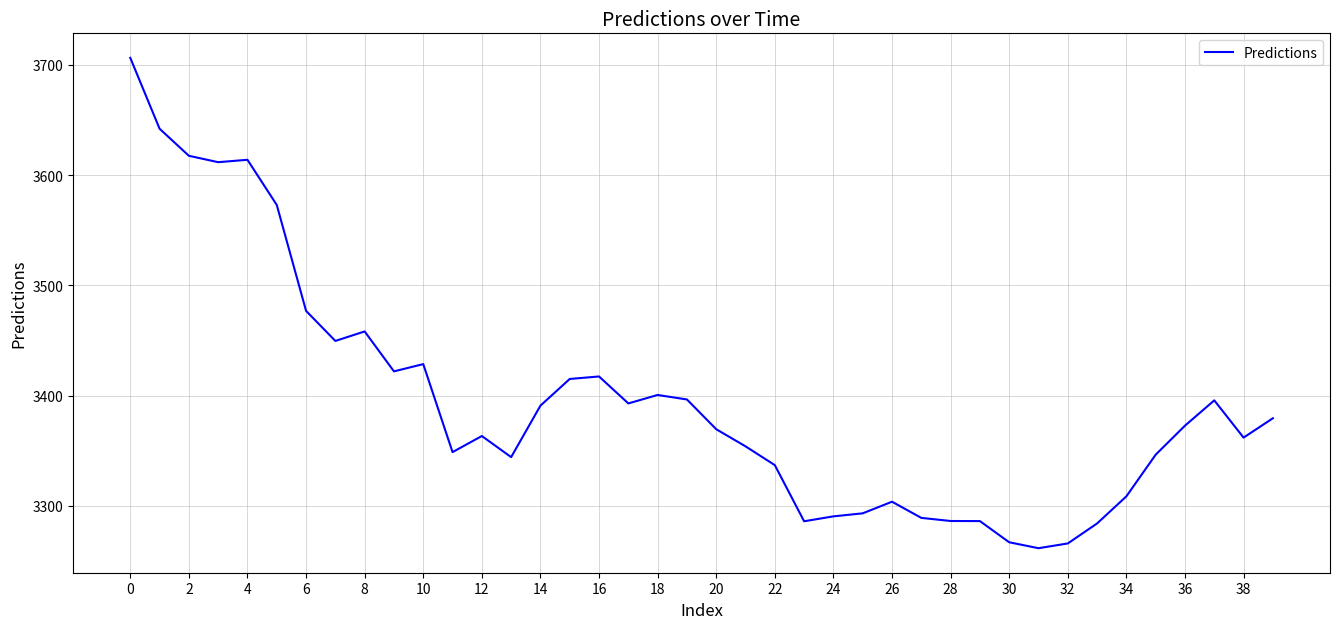

What is the difference between the maximum and minimum values?

444.7